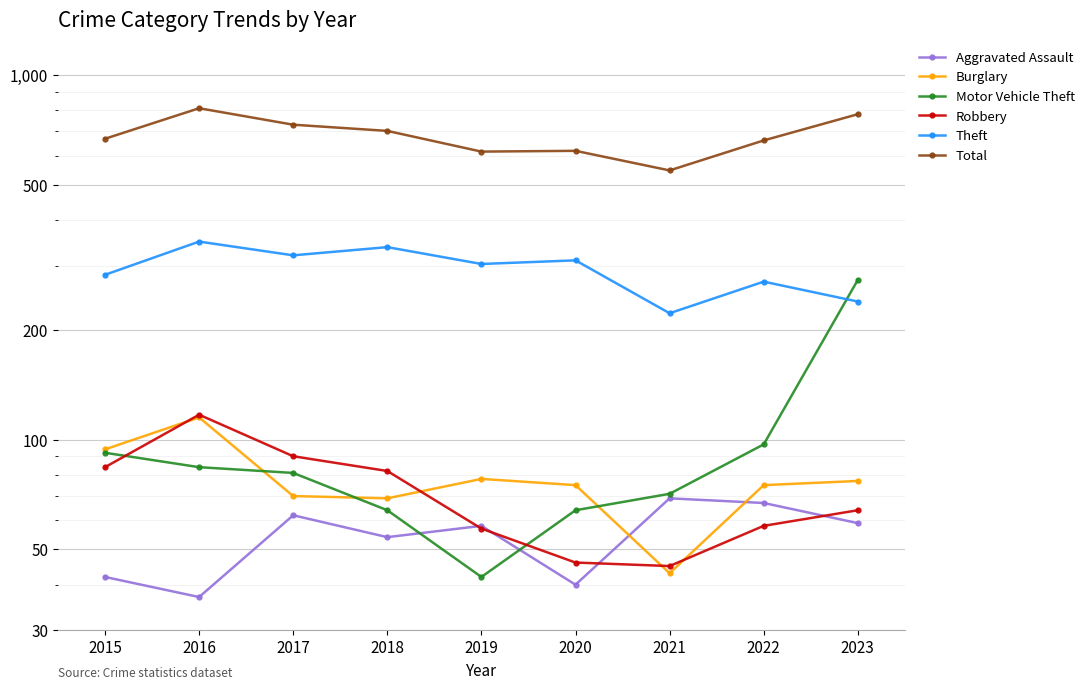

Rank the series by their maximum value, from highest to lowest.

Total, Theft, Motor Vehicle Theft, Robbery, Burglary, Aggravated Assault